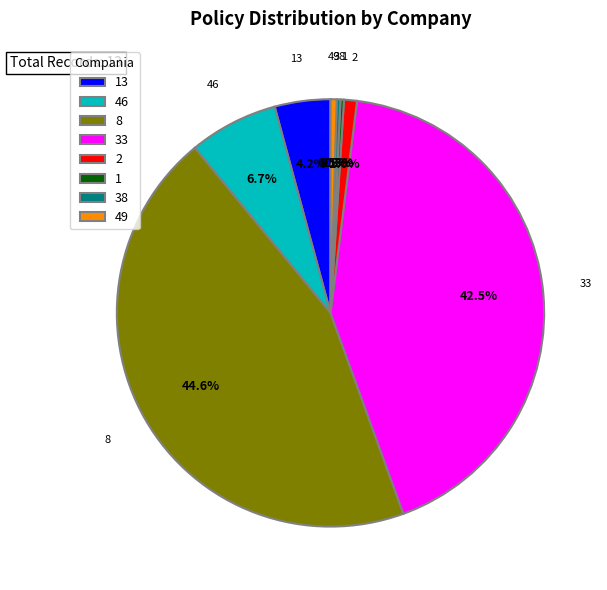

Which slice is the largest?

8